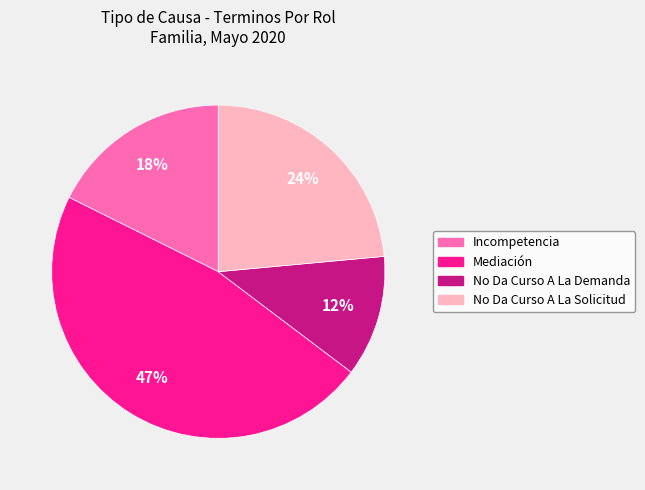

Is No Da Curso A La Solicitud the majority of the pie?

No